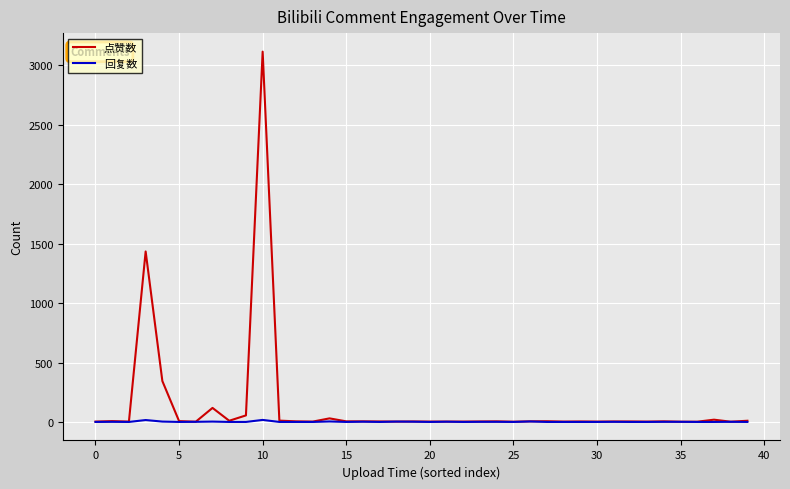

Which series has the largest total across all categories?

点赞数